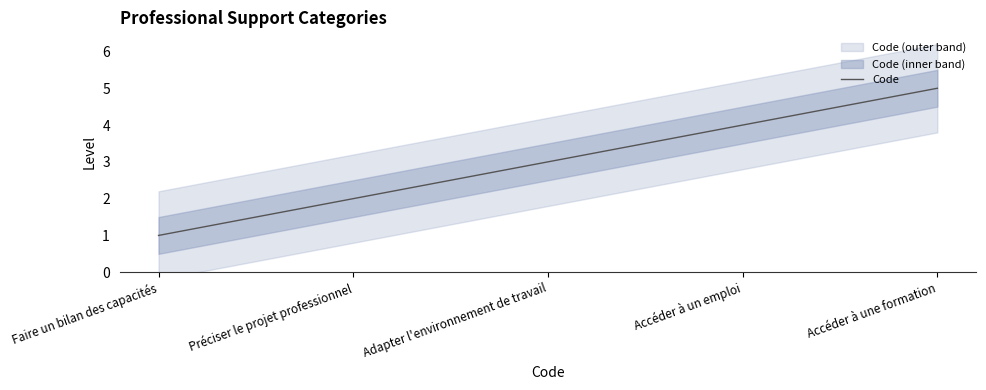

What position from the right is Préciser le projet professionnel?

4